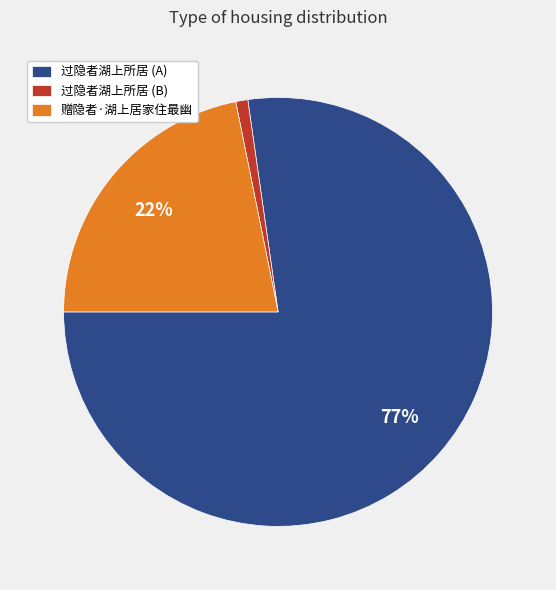

Which slice is the largest?

过隐者湖上所居 (A)